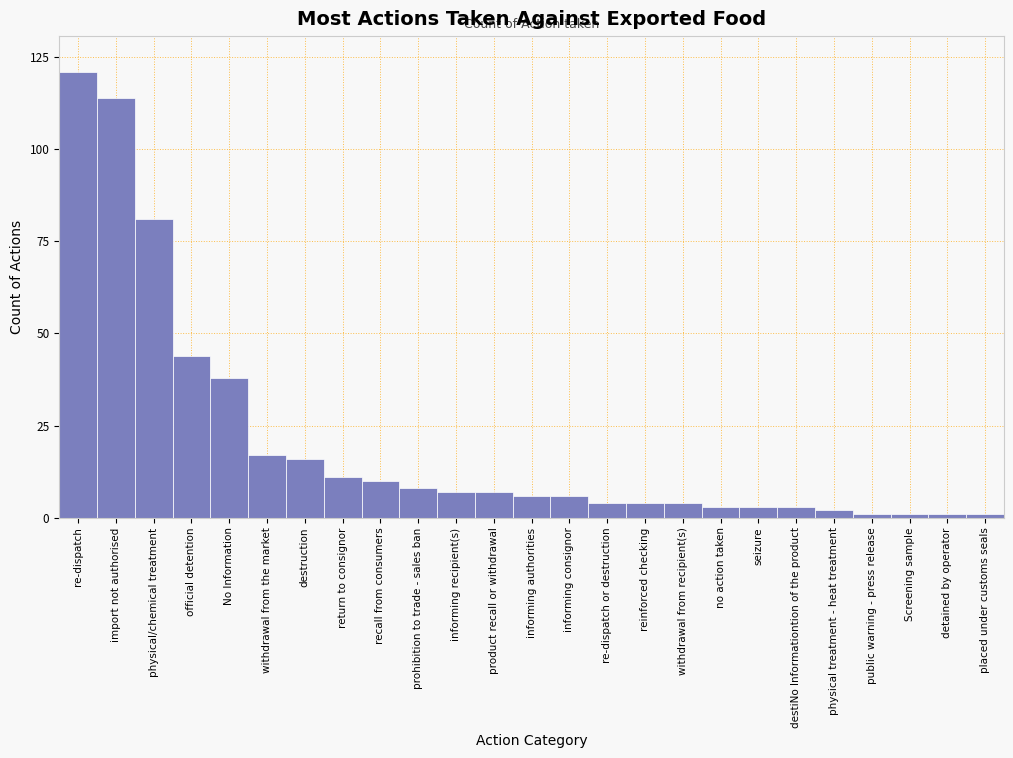

Reading right to left, list all the values displayed in this chart.

placed under customs seals=1	detained by operator=1	Screening sample=1	public warning - press release=1	physical treatment - heat treatment=2	destiNo Informationtion of the product=3	seizure=3	no action taken=3	withdrawal from recipient(s)=4	reinforced checking=4	re-dispatch or destruction=4	informing consignor=6	informing authorities=6	product recall or withdrawal=7	informing recipient(s)=7	prohibition to trade - sales ban=8	recall from consumers=10	return to consignor=11	destruction=16	withdrawal from the market=17	No Information=38	official detention=44	physical/chemical treatment=81	import not authorised=114	re-dispatch=121